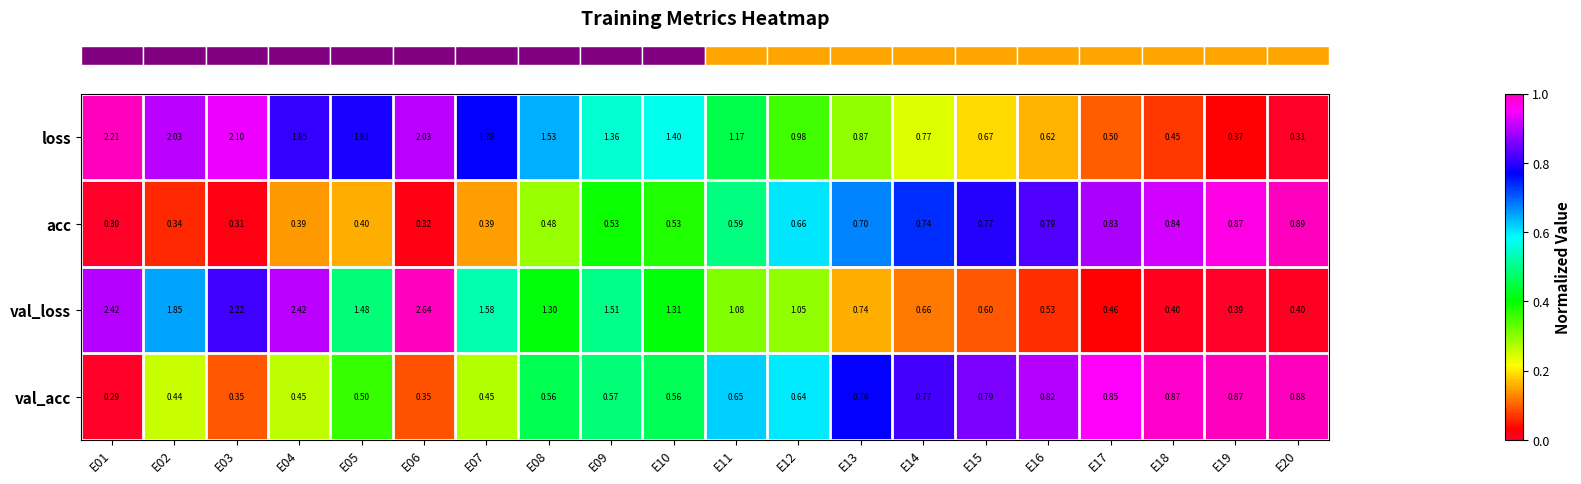

At which category is the sum across all series the highest?

E06